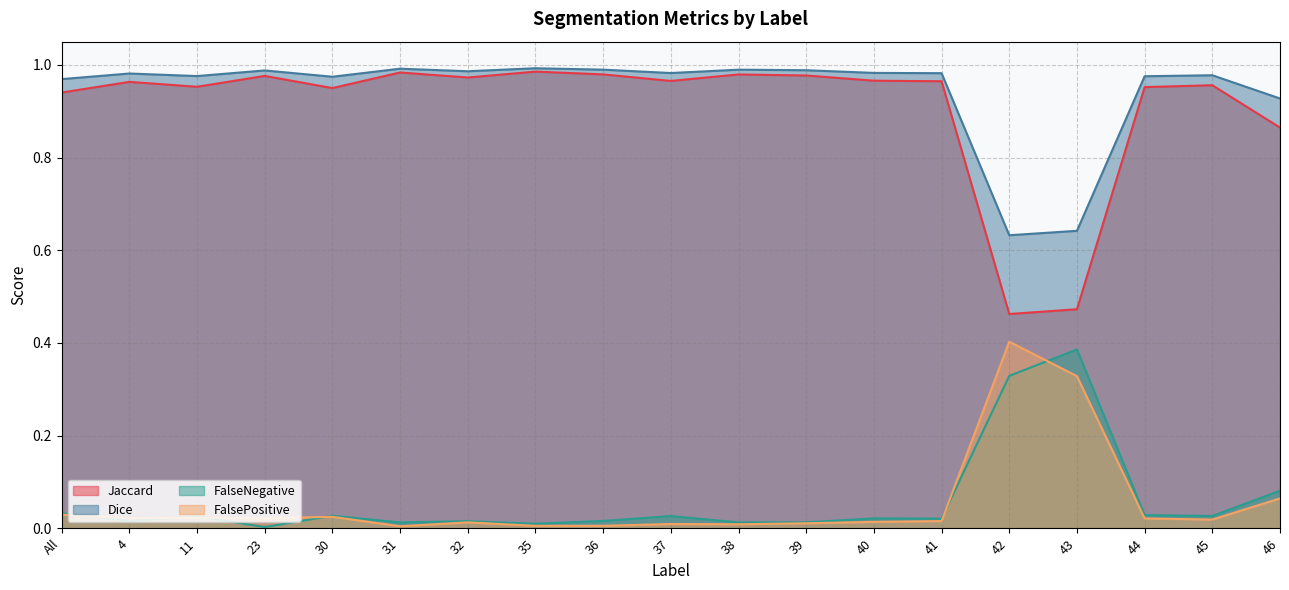

Which series has the largest total across all categories?

Dice